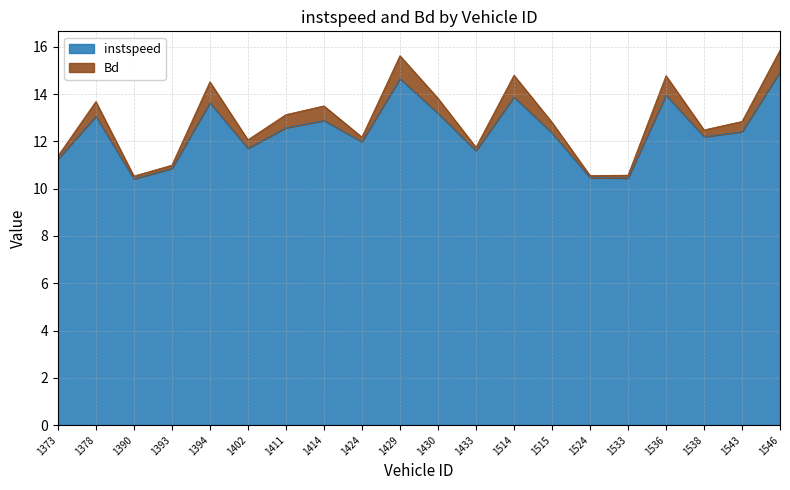

What is the sum of all values?

248.5